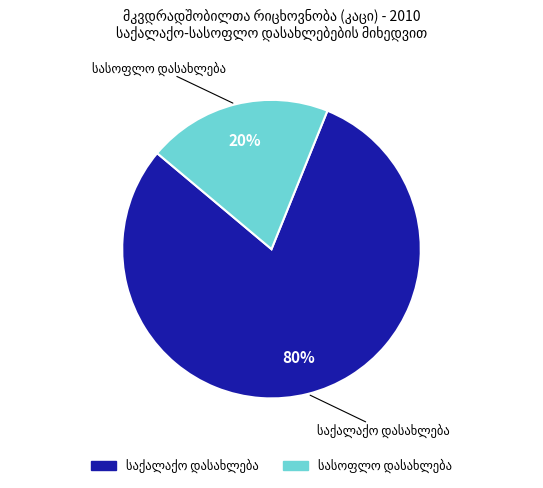

How many segments does this pie chart have?

2